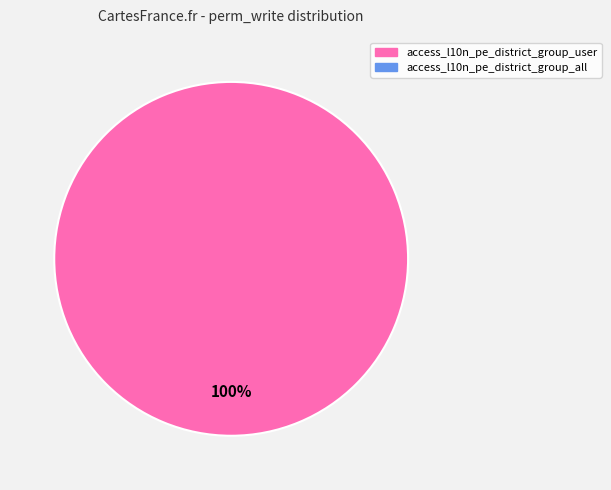

Is there a majority slice in this chart?

Yes